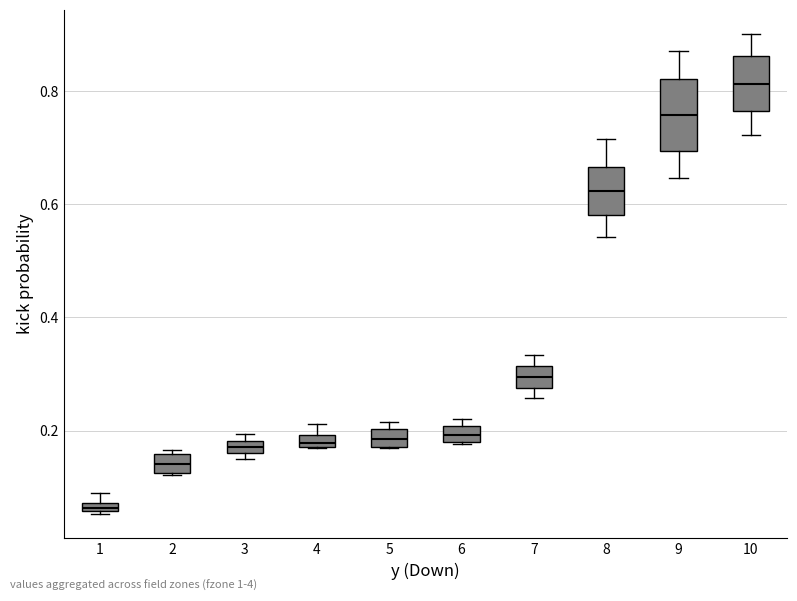

Where is the upper edge of the box at x = 1 on the y-axis? The values are not printed on the chart, so give them approximately, as read against the axis.

0.08